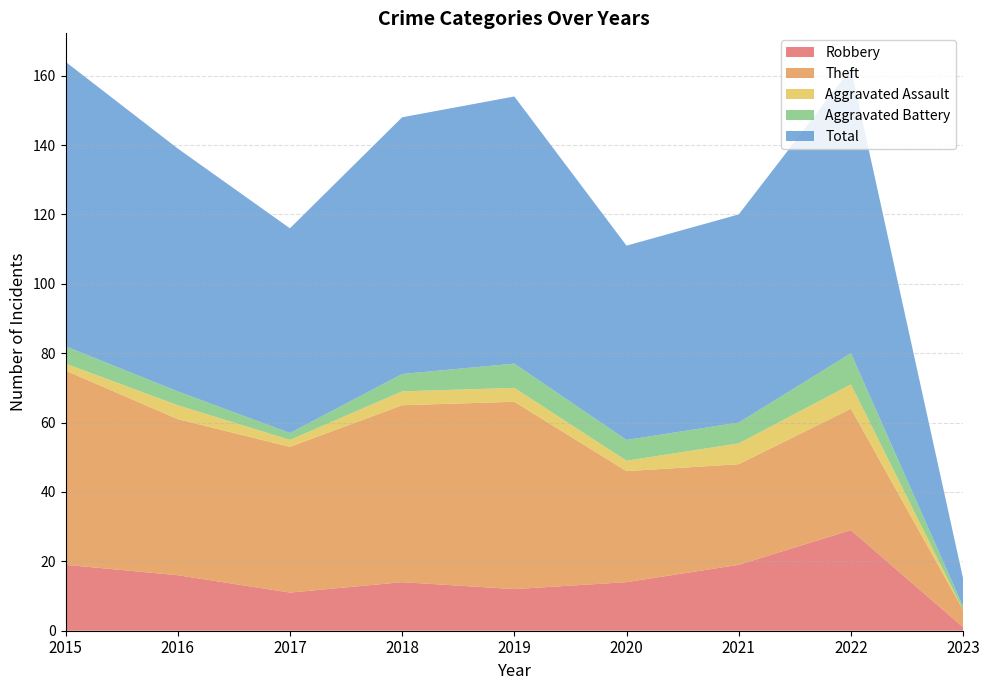

Reading right to left, list all the values displayed in this chart.

Robbery: 1	29	19	14	12	14	11	16	19
Theft: 5	35	29	32	54	51	42	45	56
Aggravated Assault: 0	7	6	3	4	4	2	4	2
Aggravated Battery: 1	9	6	6	7	5	2	4	5
Total: 8	82	60	56	77	74	59	70	82